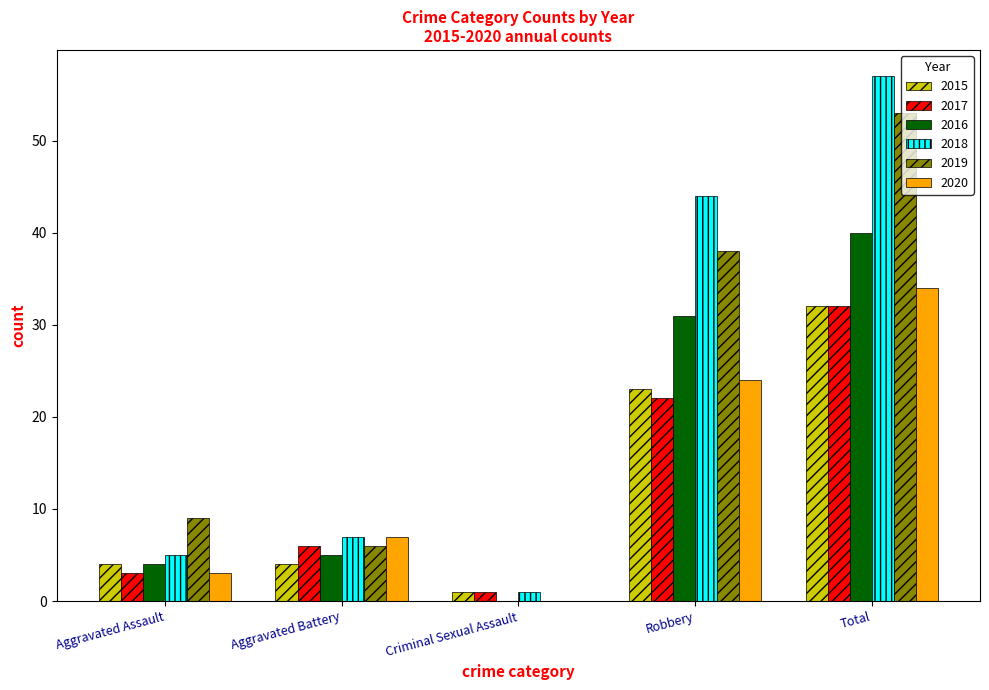

True or false: 2019 has a value of 9 at Aggravated Assault.

True